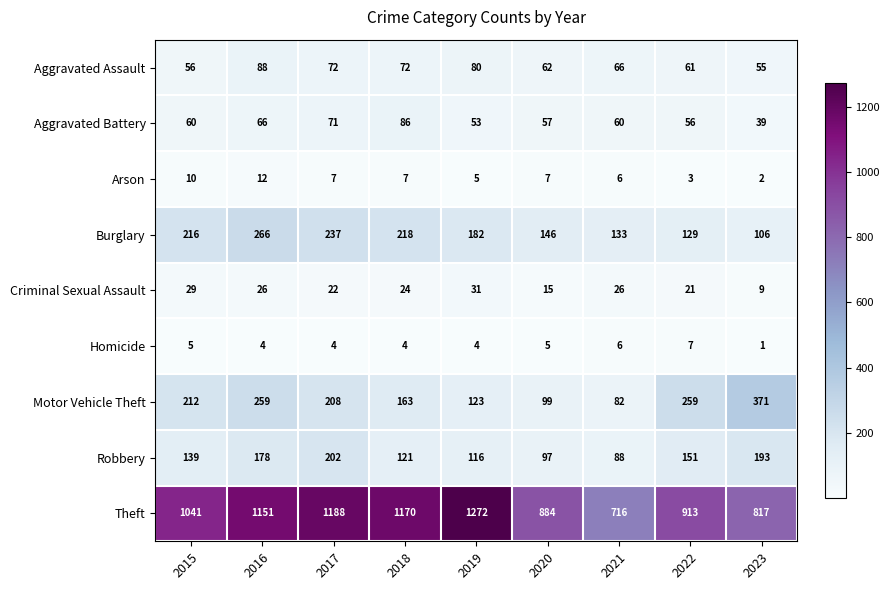

Between 2015 and 2017, which series saw the biggest shift?

Theft